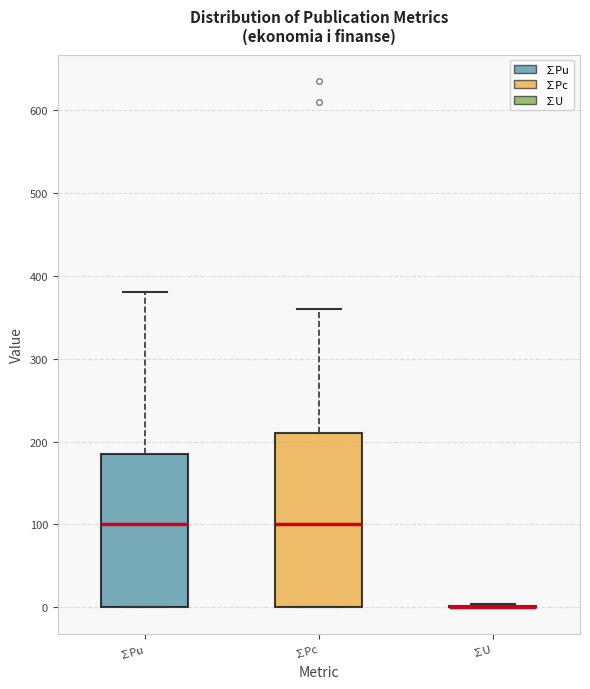

Which box is the tallest, from its lower edge to its upper edge?

∑Pc